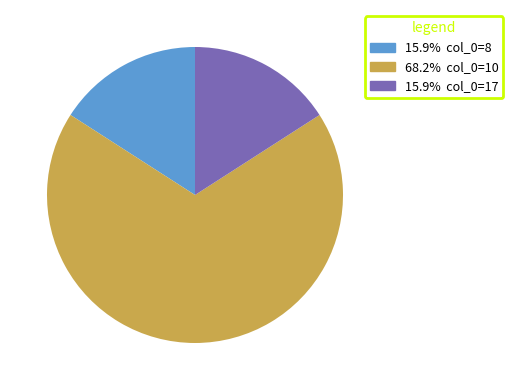

How many slices are in this pie chart?

3